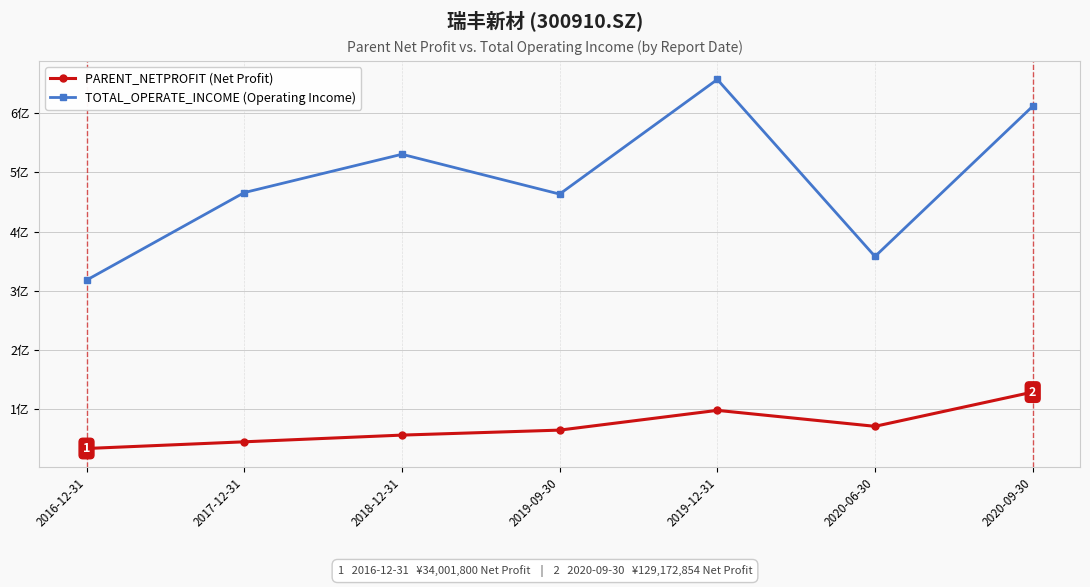

What are all the series names shown in the legend?

PARENT_NETPROFIT (Net Profit), TOTAL_OPERATE_INCOME (Operating Income)